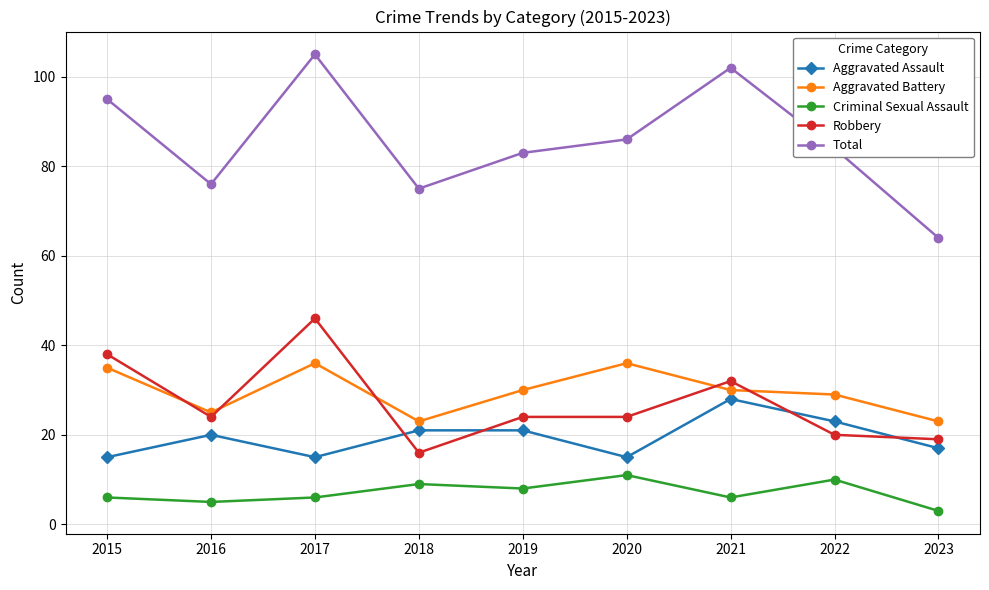

Which series has the widest spread of values?

Total